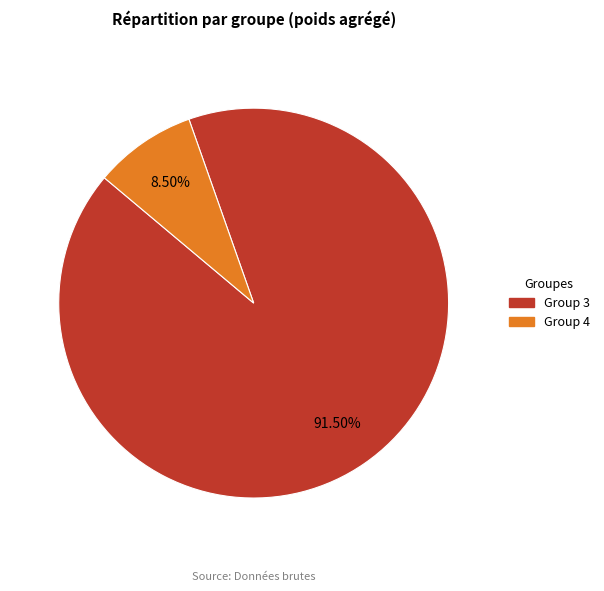

Does any single category account for the majority?

Yes